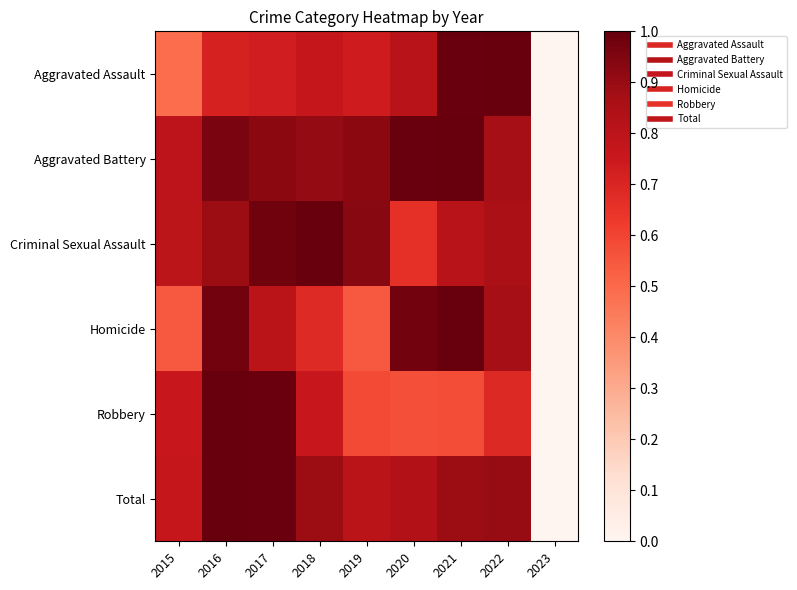

List the series in order of their peak value, lowest first.

Aggravated Assault, Aggravated Battery, Criminal Sexual Assault, Homicide, Robbery, Total